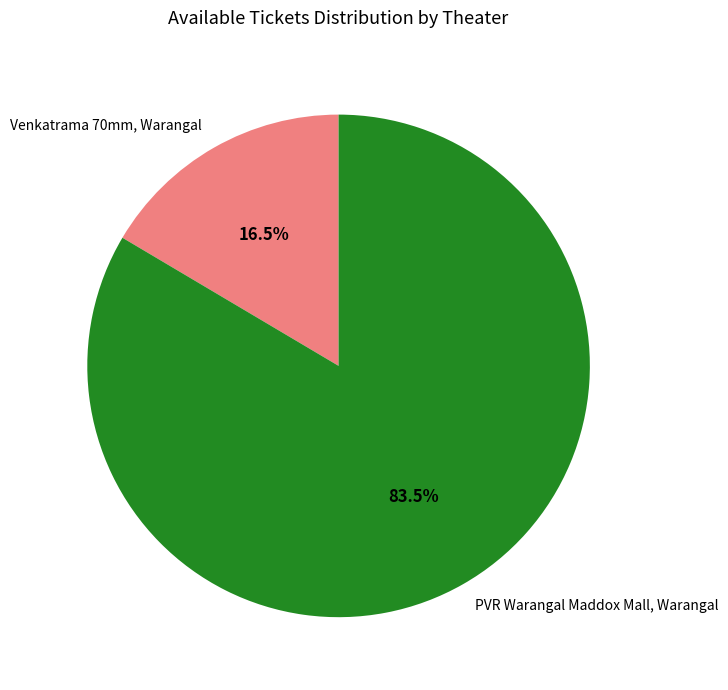

How many segments does this pie chart have?

2